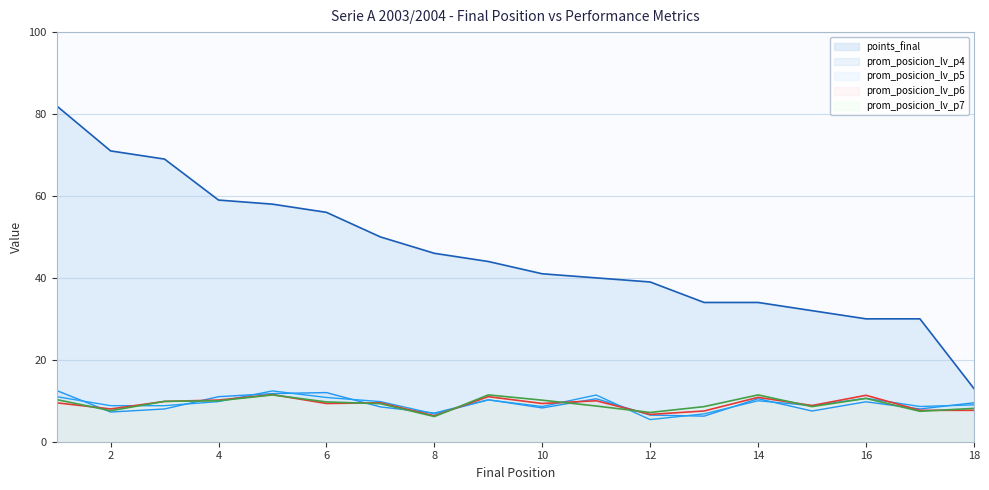

At which category is the sum across all series the highest?

1